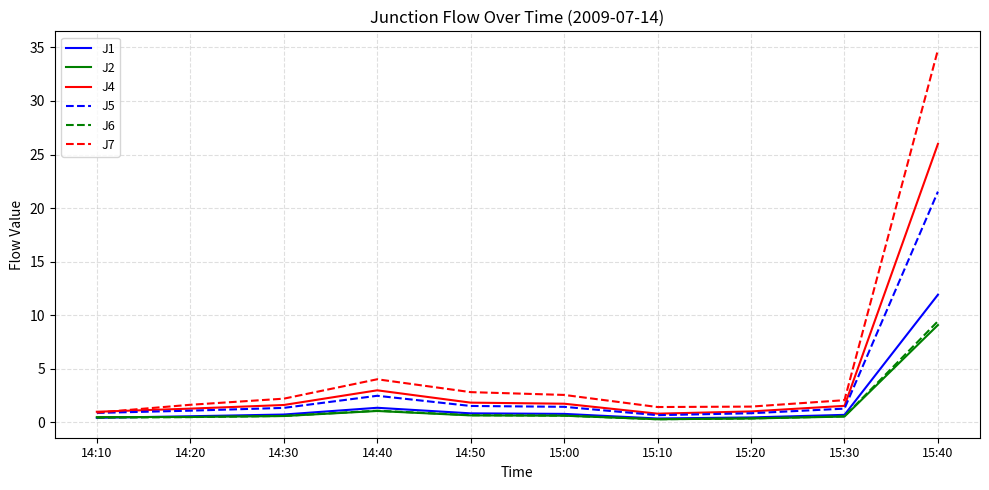

What is the highest value of the J4 series?

26.0